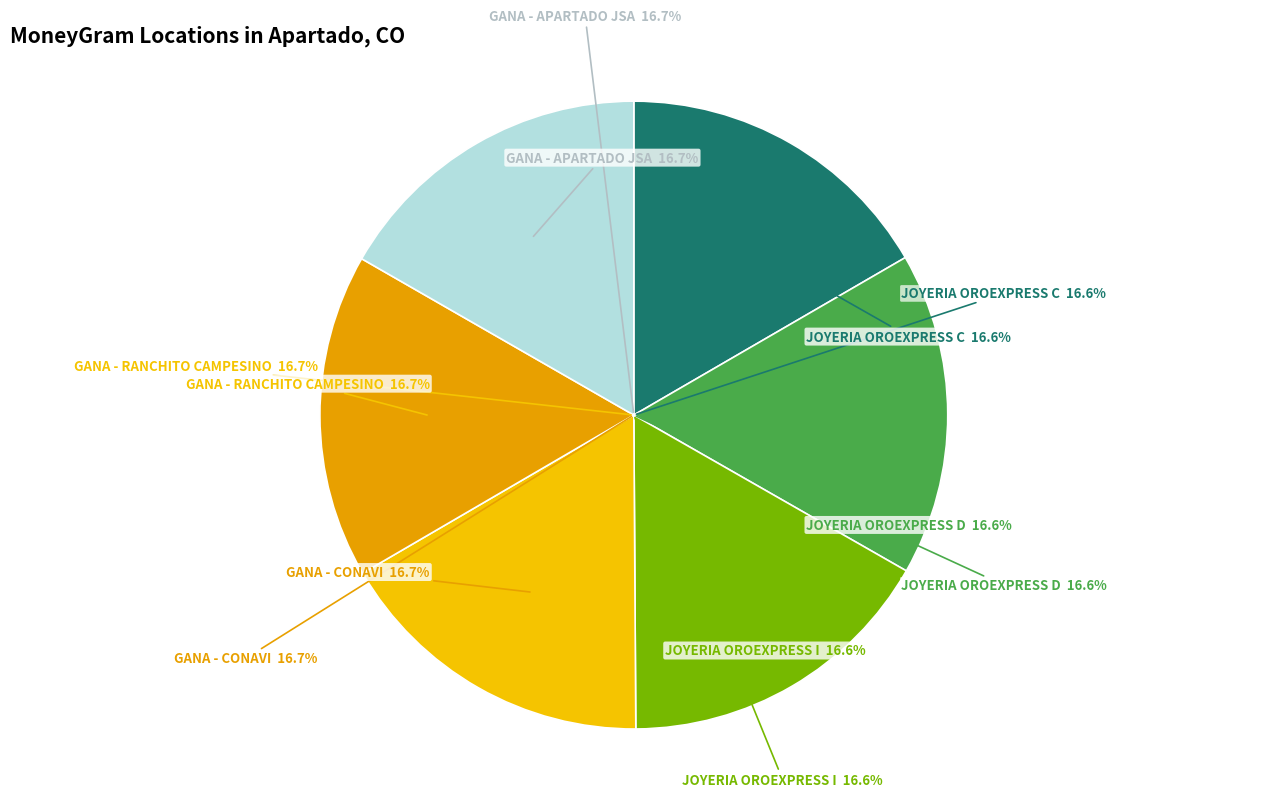

Rank the categories by value from highest to lowest.

GANA - APARTADO - APARTADO JSA, GANA - APARTADO - CONAVI, GANA - APARTADO - RANCHITO CAMPESINO, MASRED - APARTADO - JOYERIA OROEXPRESS I, MASRED - APARTADO - JOYERIA OROEXPRESS D, MASRED - APARTADO - JOYERIA OROEXPRESS C